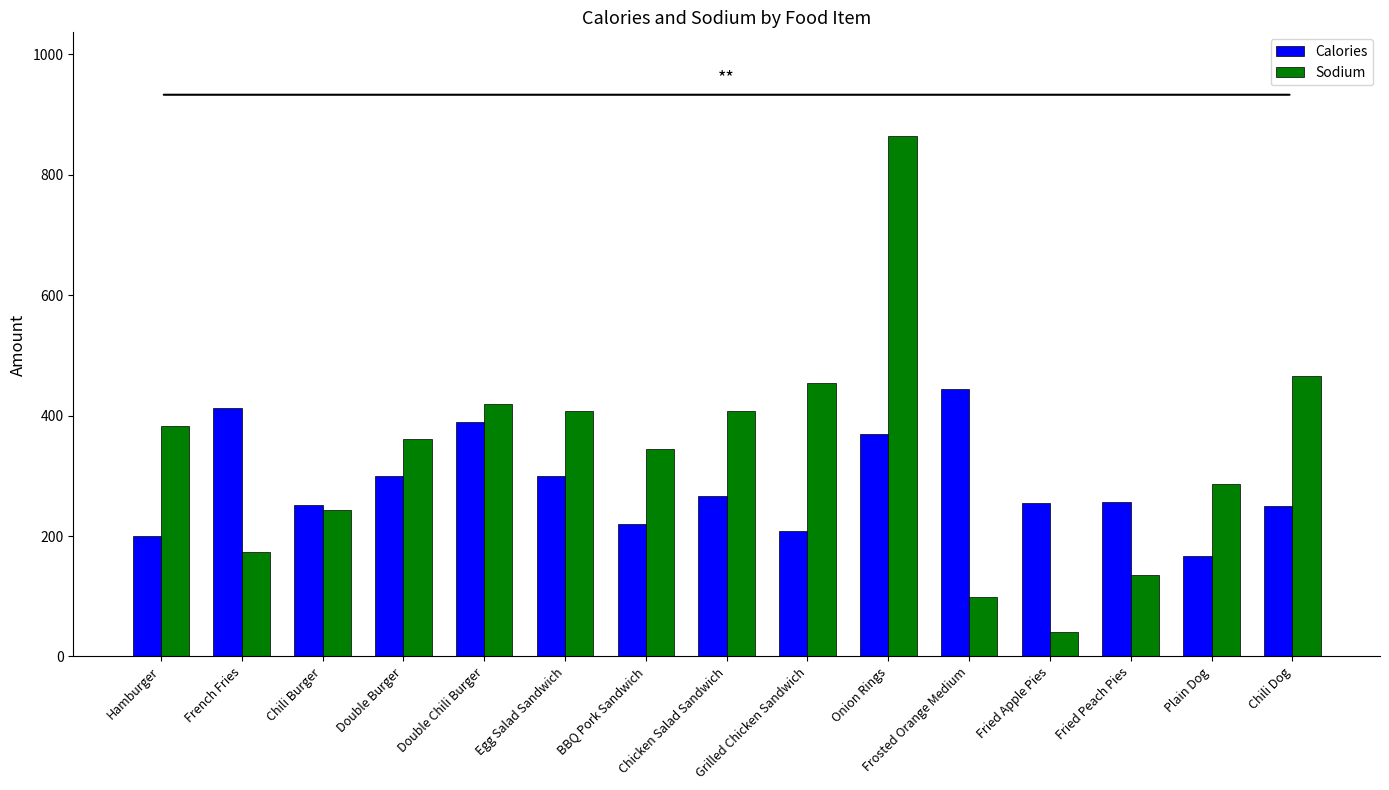

Is it true that Sodium equals 407 at Chicken Salad Sandwich?

True